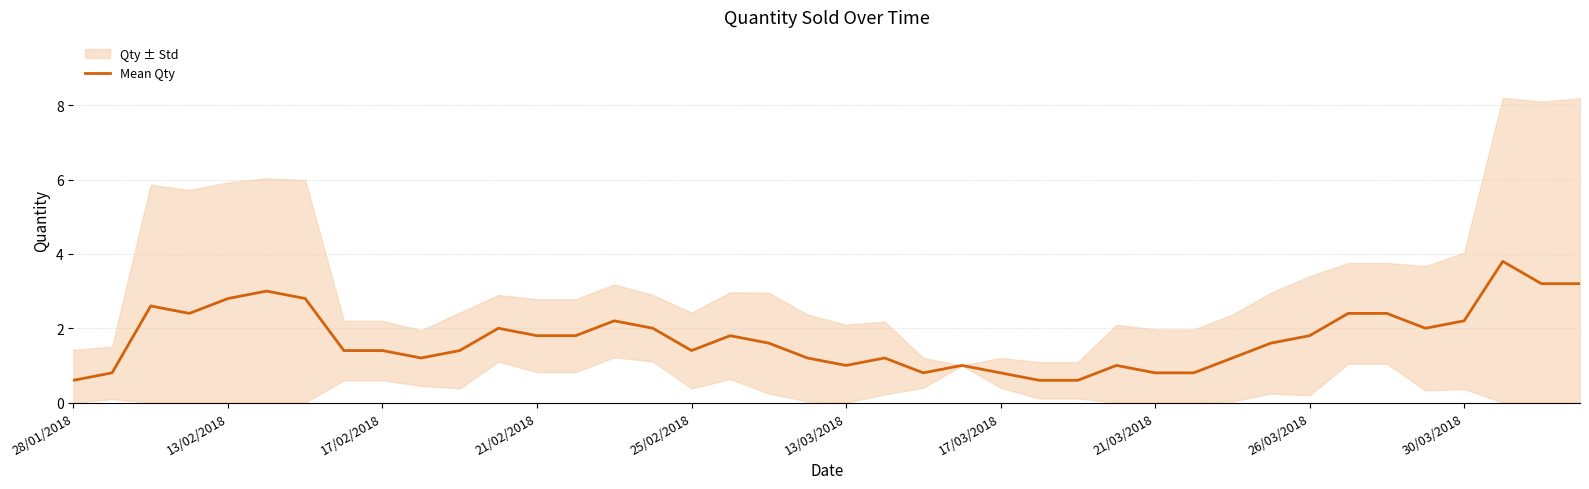

The Mean Qty series shows 0.6 at 13/03/2018. True or false?

False